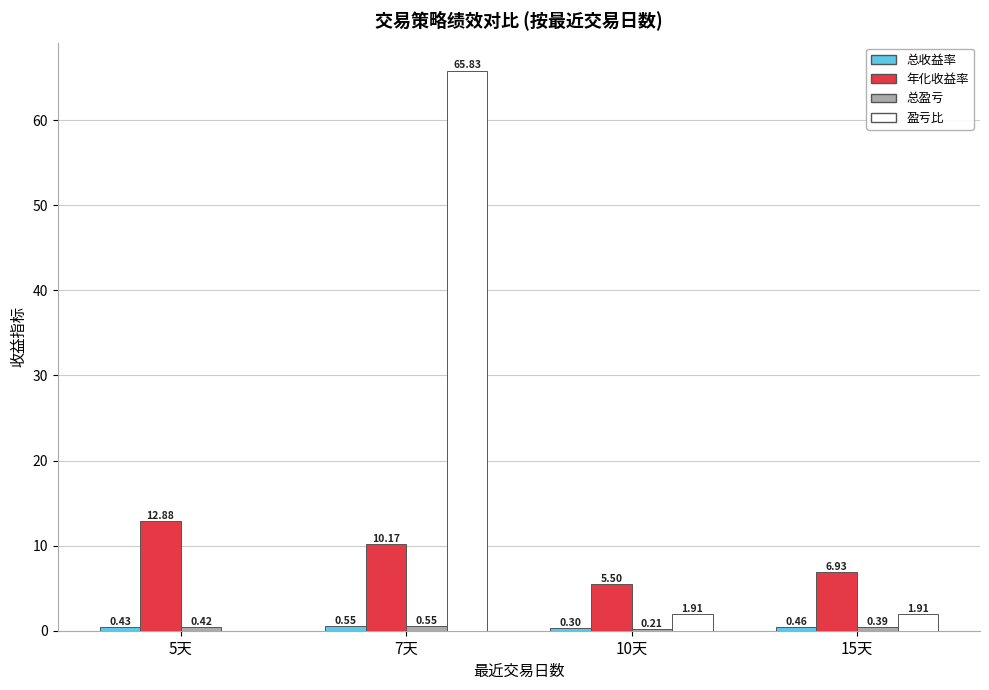

Which series has the widest spread of values?

盈亏比